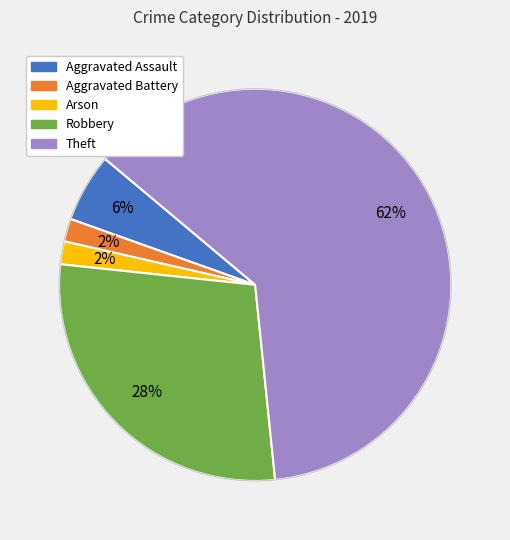

The Theft slice represents 55% of the pie. True or false?

False